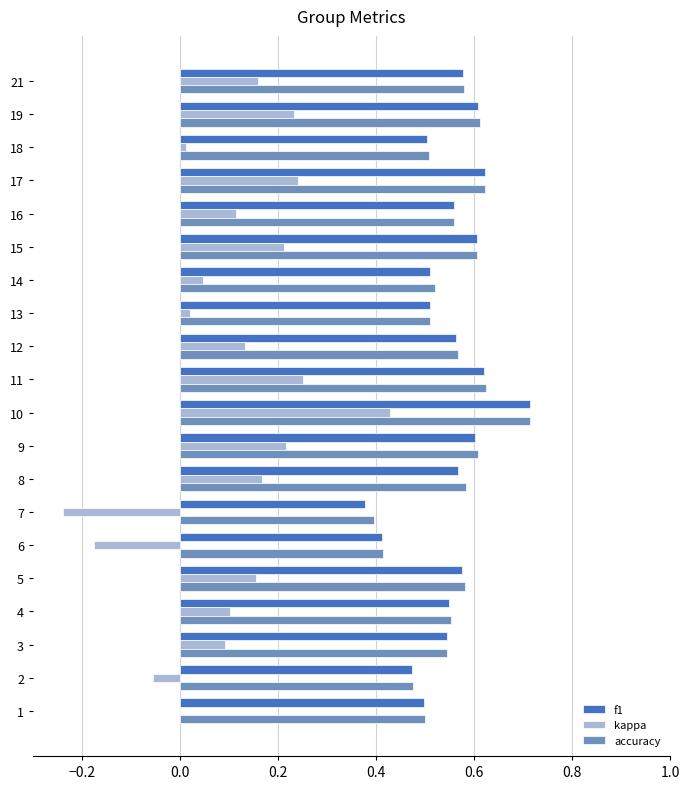

The kappa series shows 0.2 at 8. True or false?

True